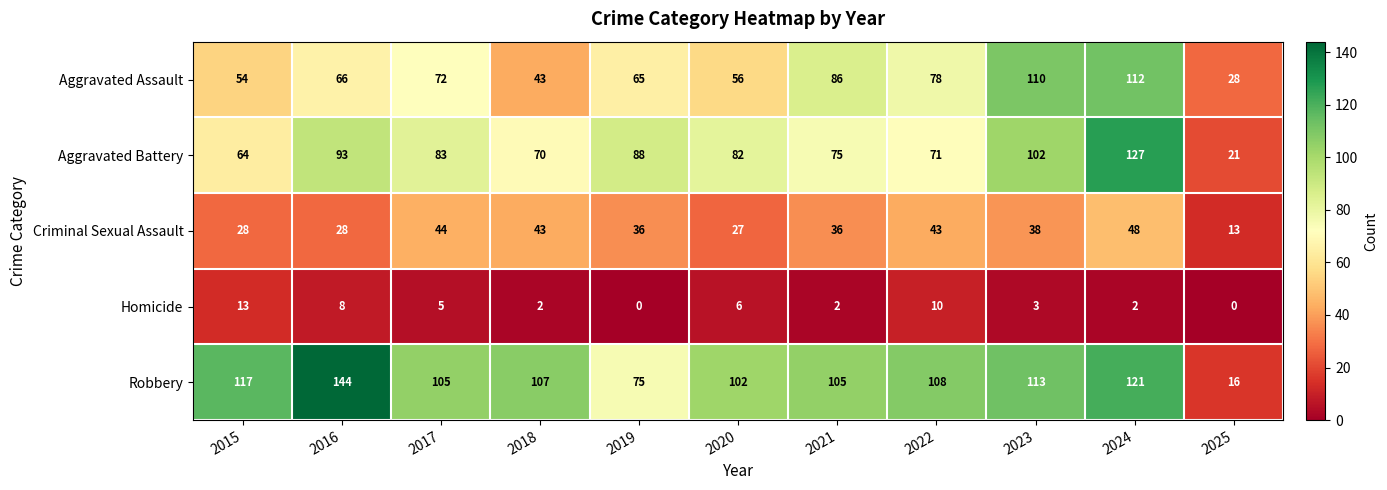

Between 2018 and 2020, which series saw the biggest shift?

Criminal Sexual Assault